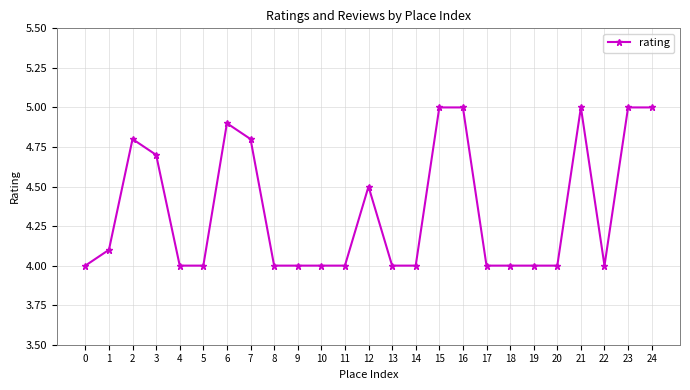

Reading left to right, transcribe all the data shown in this chart.

0=4.0	1=4.1	2=4.8	3=4.7	4=4.0	5=4.0	6=4.9	7=4.8	8=4.0	9=4.0	10=4.0	11=4.0	12=4.5	13=4.0	14=4.0	15=5.0	16=5.0	17=4.0	18=4.0	19=4.0	20=4.0	21=5.0	22=4.0	23=5.0	24=5.0